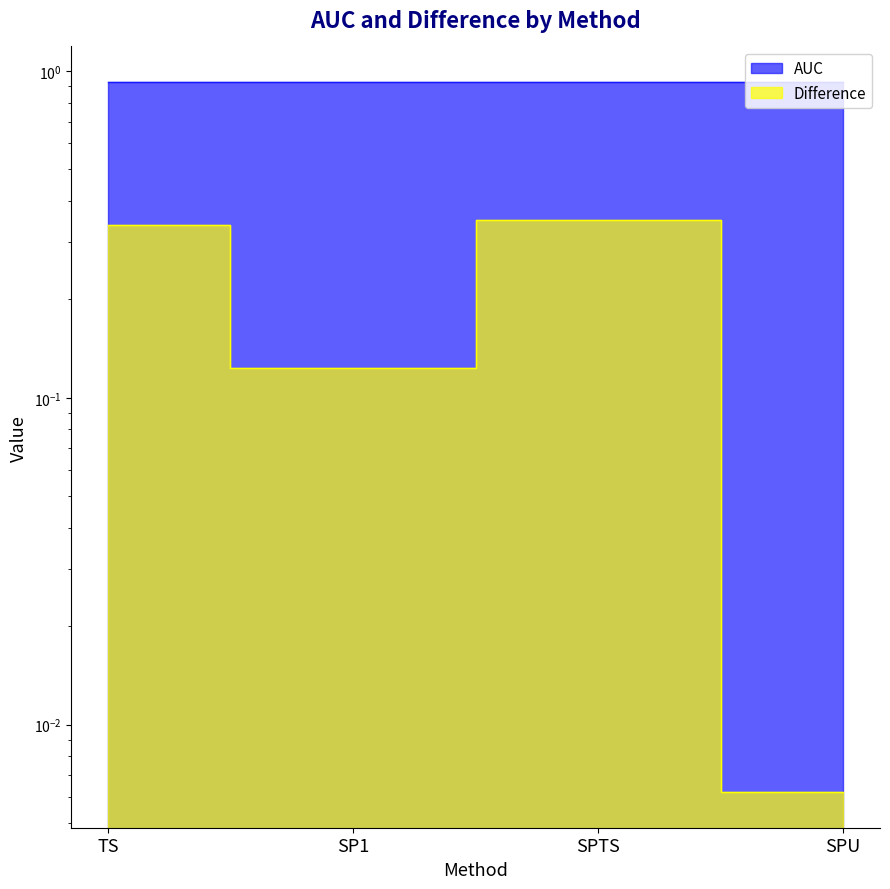

True or false: Difference and AUC cross at least once.

False